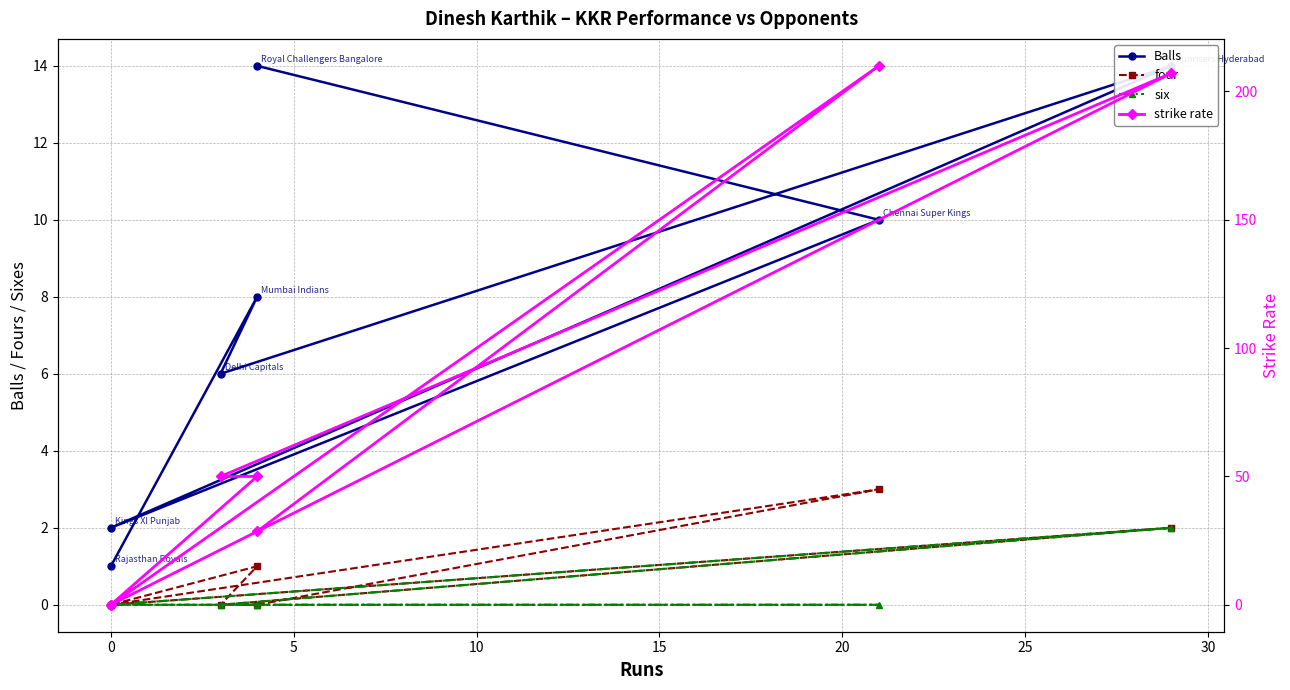

Which series has the largest total across all categories?

strike rate